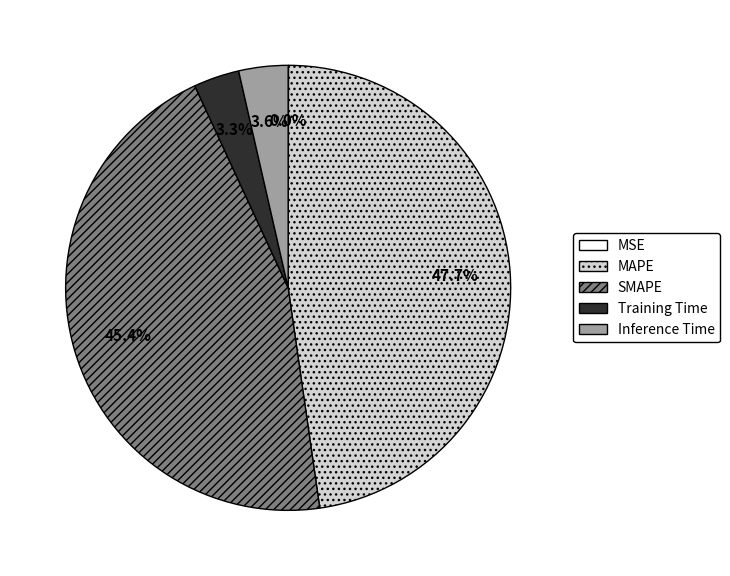

To the nearest percent, what portion does MAPE represent?

48%